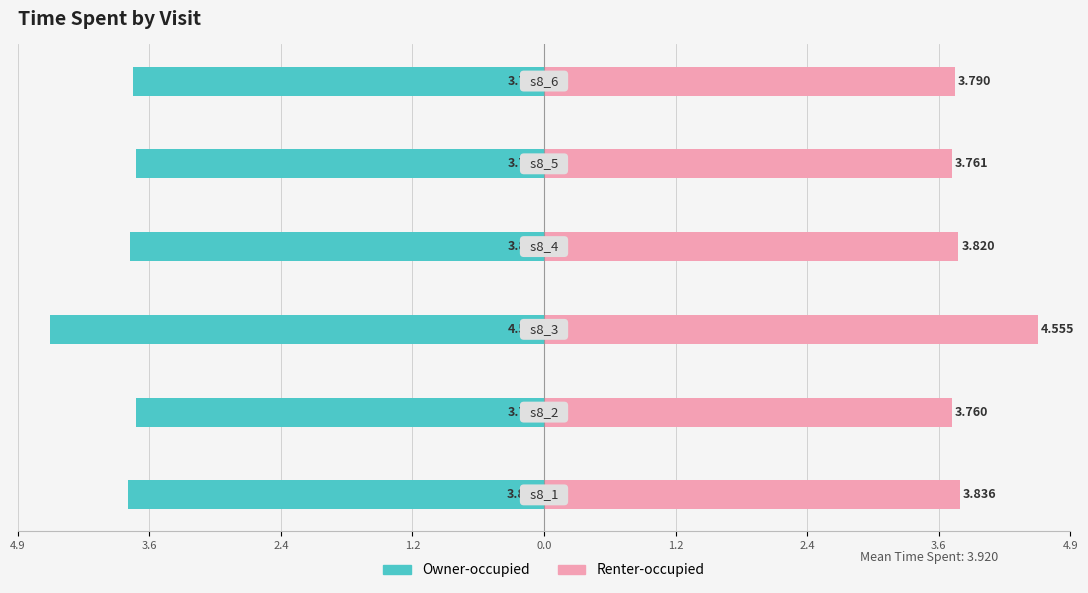

Reading left to right, transcribe all the data shown in this chart.

Owner-occupied: 1.2=-3.8	2.4=-3.8	3.6=-4.6	4.9=-3.8	0.0=-3.8	1.2=-3.8
Renter-occupied: 1.2=3.8	2.4=3.8	3.6=4.6	4.9=3.8	0.0=3.8	1.2=3.8